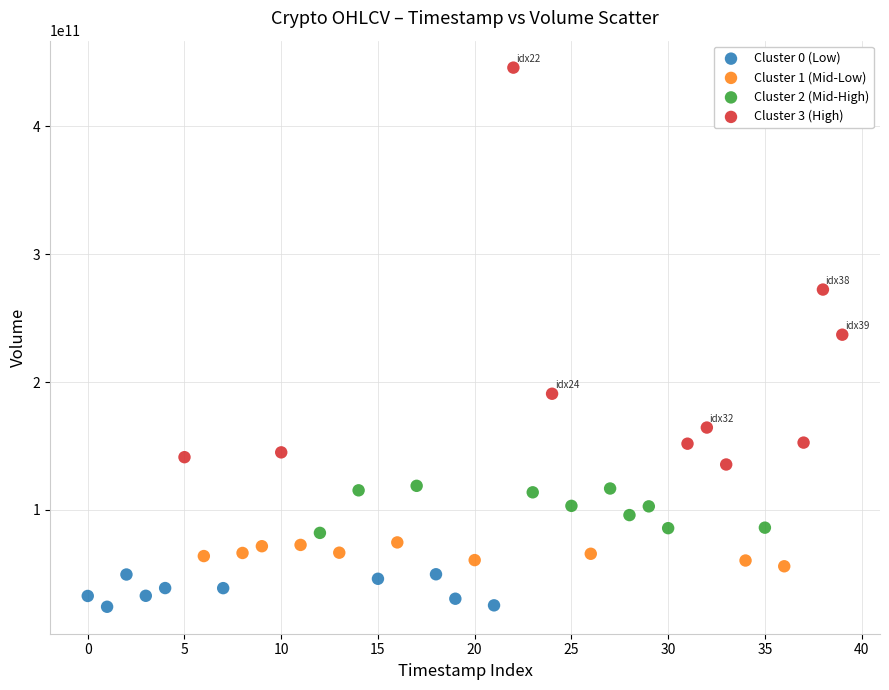

Which series has the widest spread of Y values?

Cluster 3 (High)